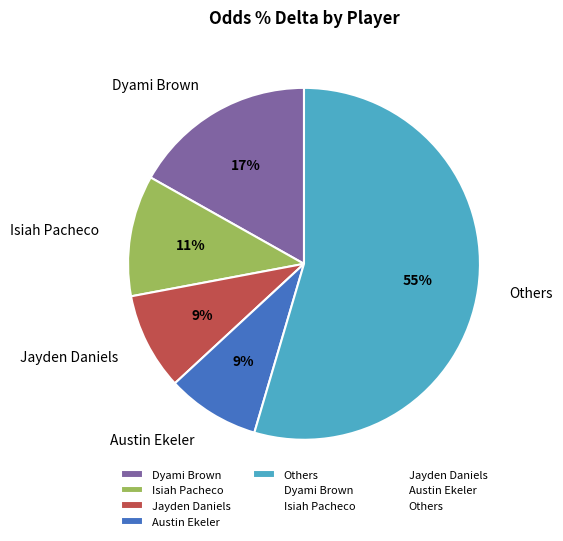

Do Austin Ekeler and Isiah Pacheco together represent more than half of the pie?

No